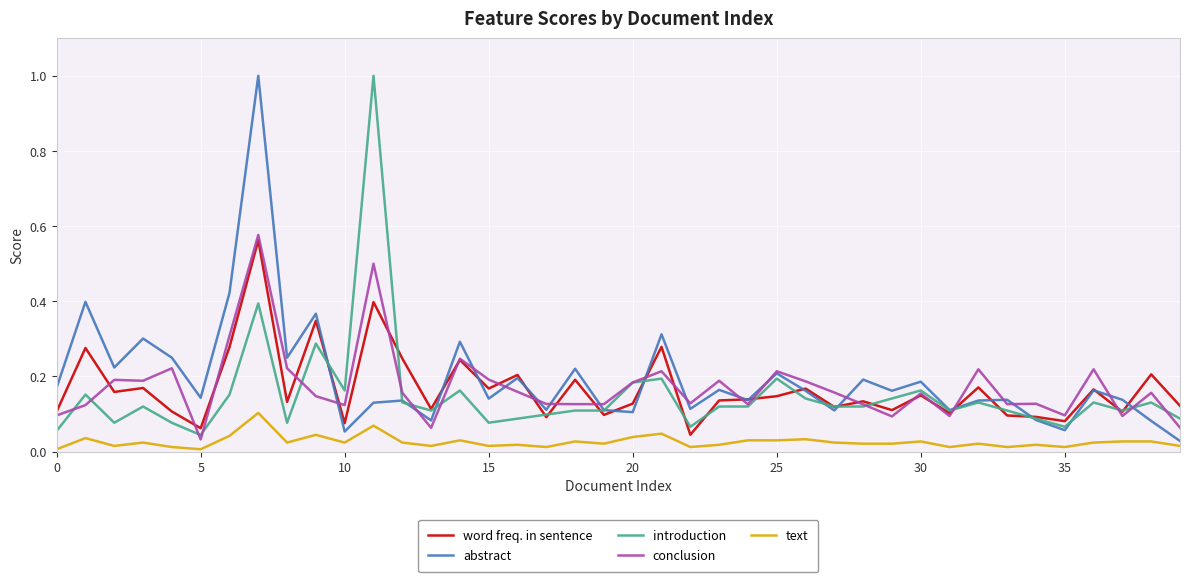

True or false: word freq. in sentence and text intersect in this chart.

False